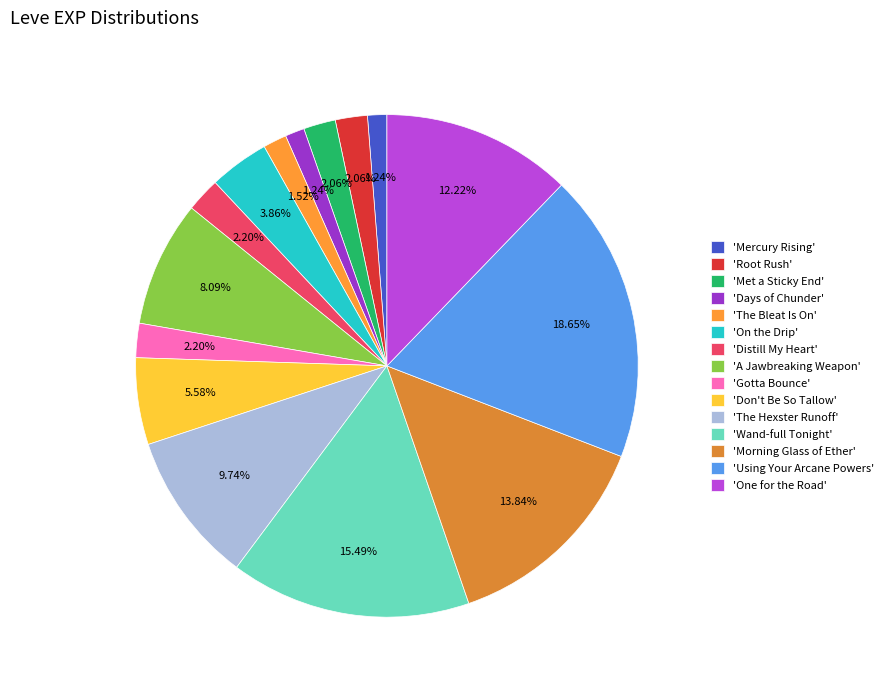

How many segments does this pie chart have?

15